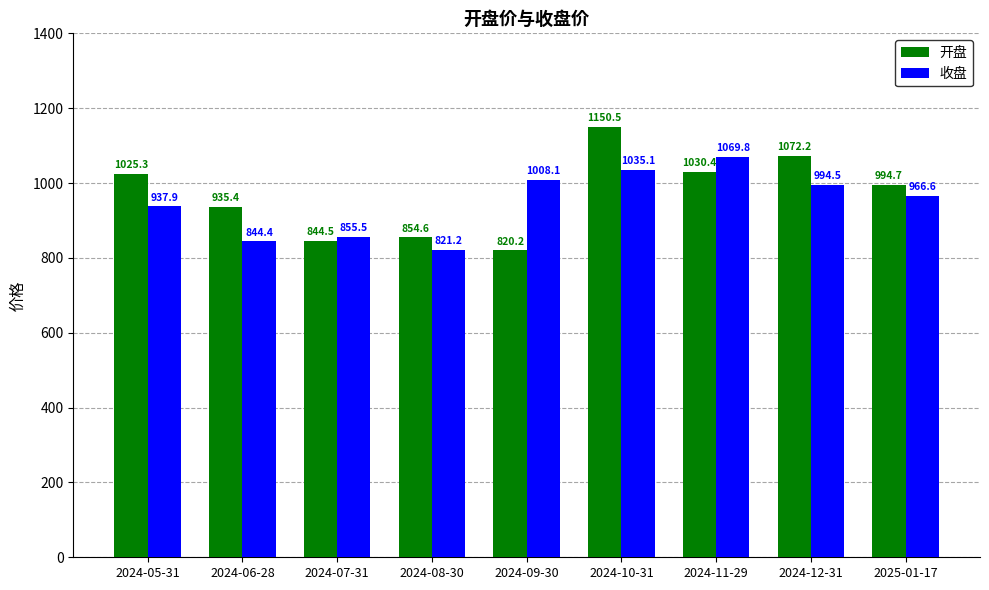

Where is 收盘 nearest to the value 945?

2024-05-31